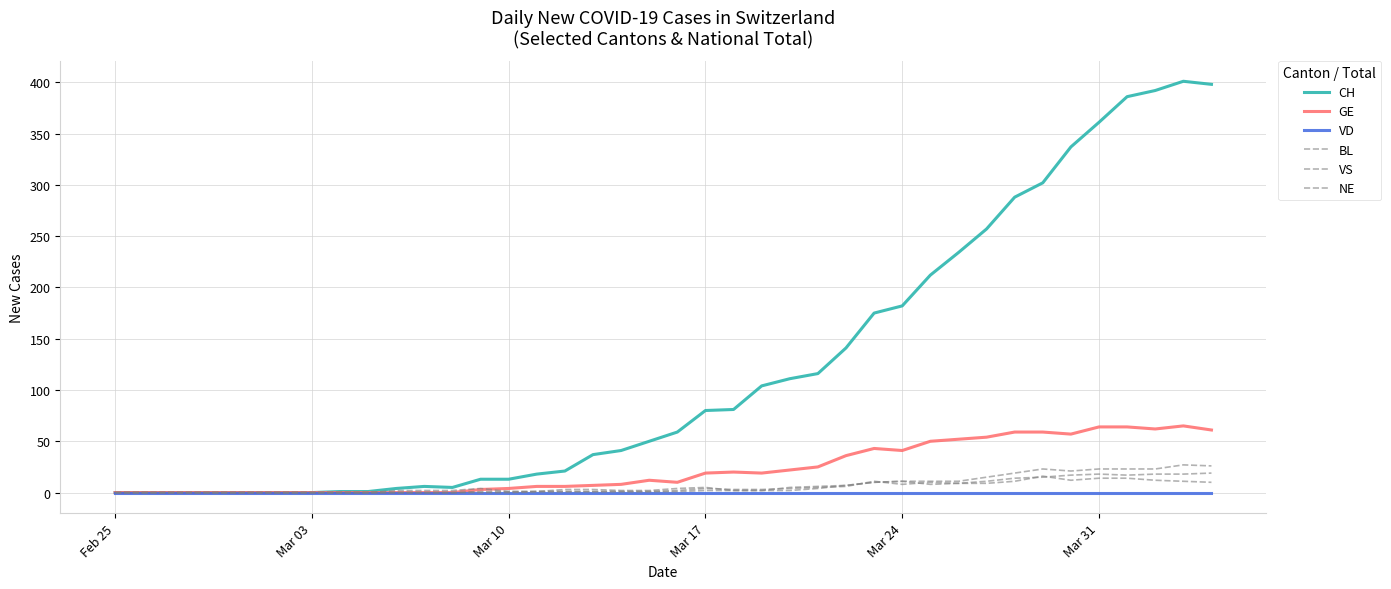

Does the chart display data point markers on the line(s)?

No